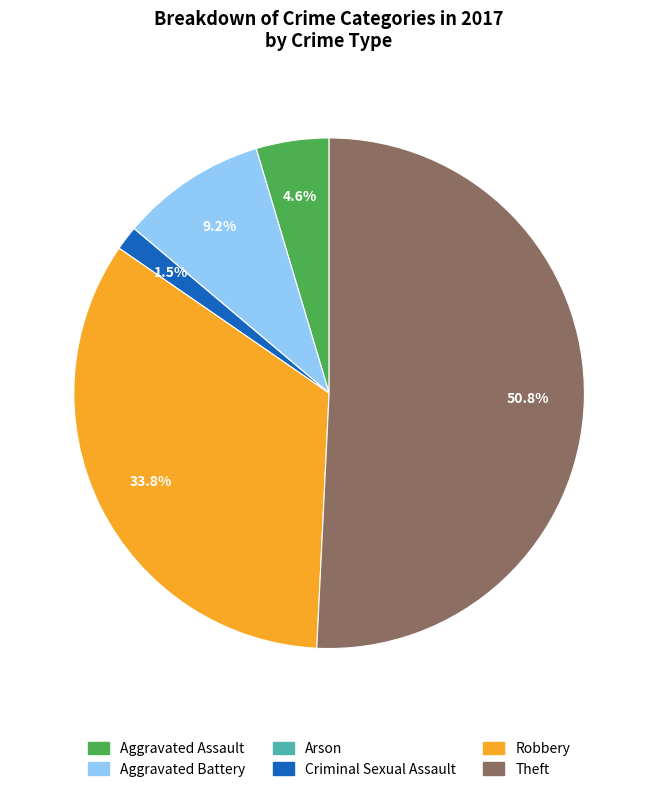

Which slice represents more than half of the pie?

Theft